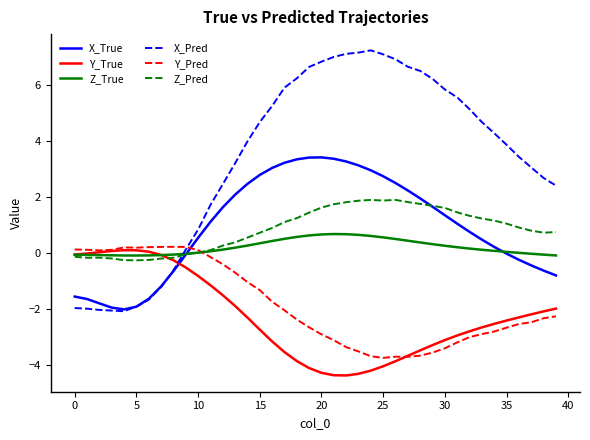

Which series ends up on top after the final intersection of Z_True and Y_True?

Z_True